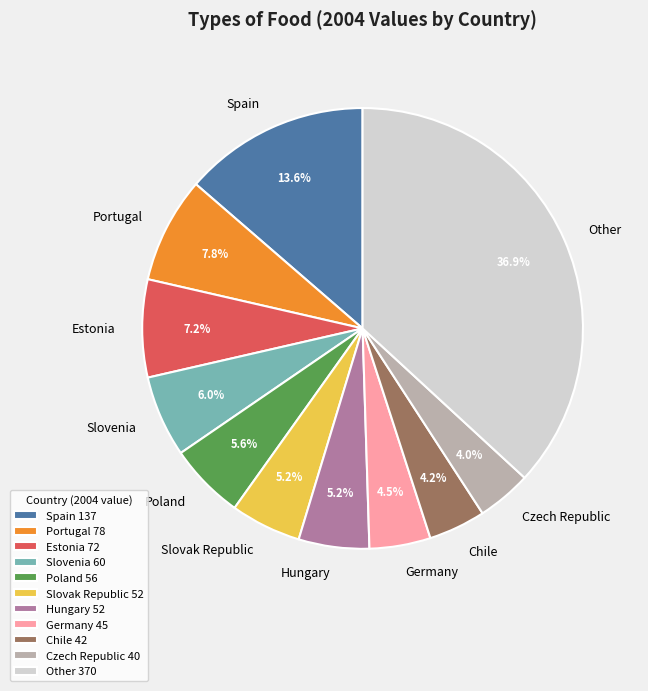

Is there a majority slice in this chart?

No